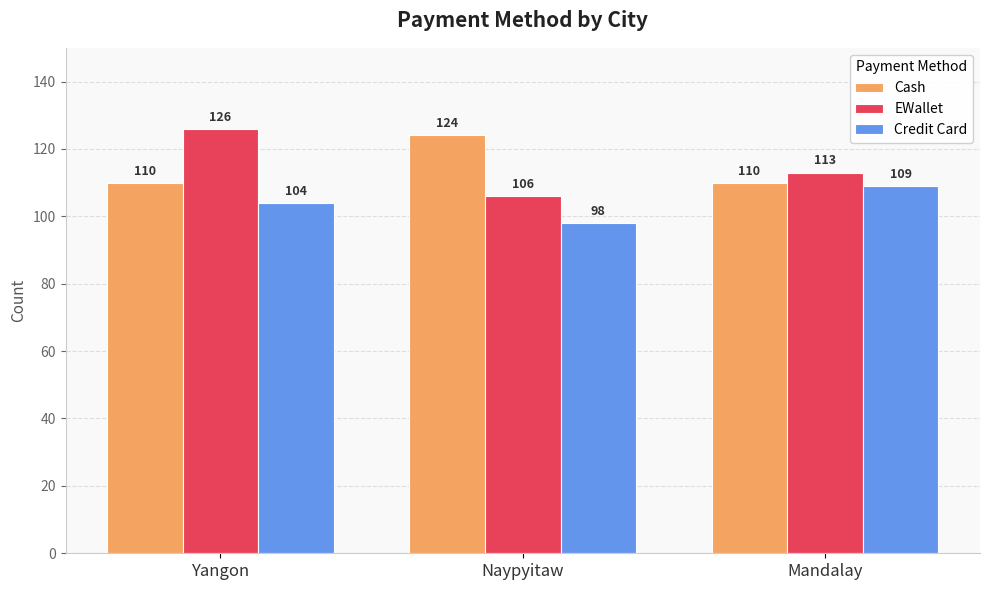

At Naypyitaw, list the series in order from smallest to largest.

Credit Card, EWallet, Cash